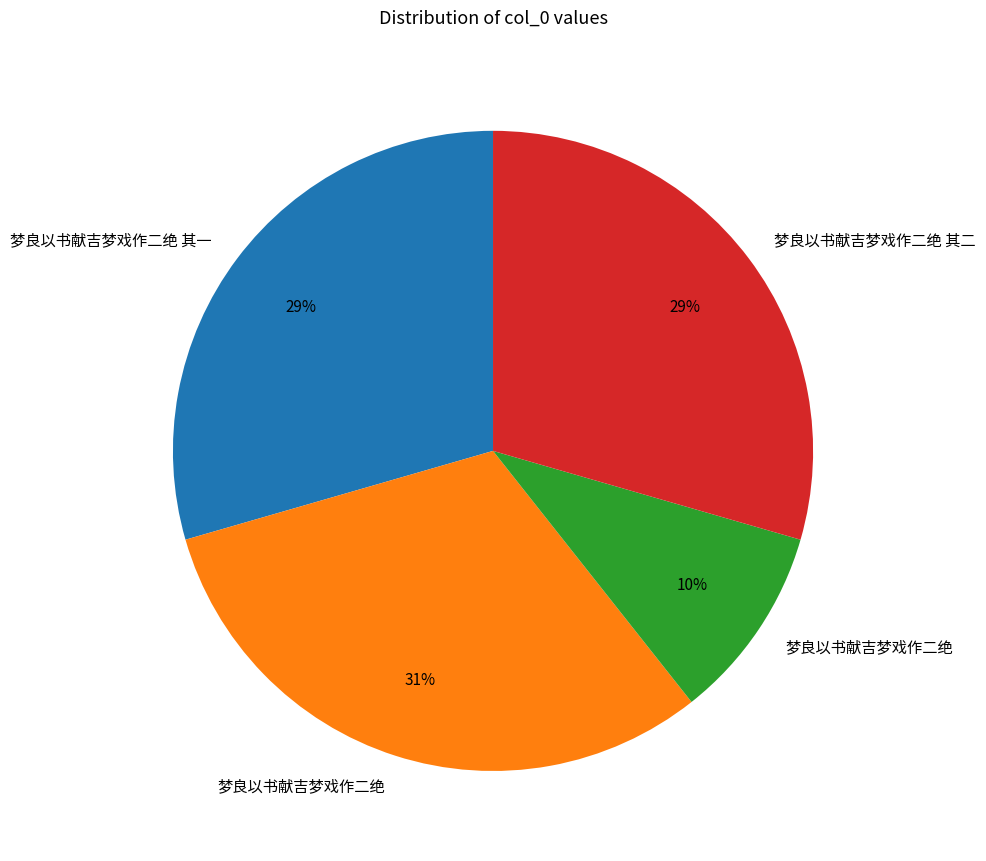

Does any single category account for the majority?

No